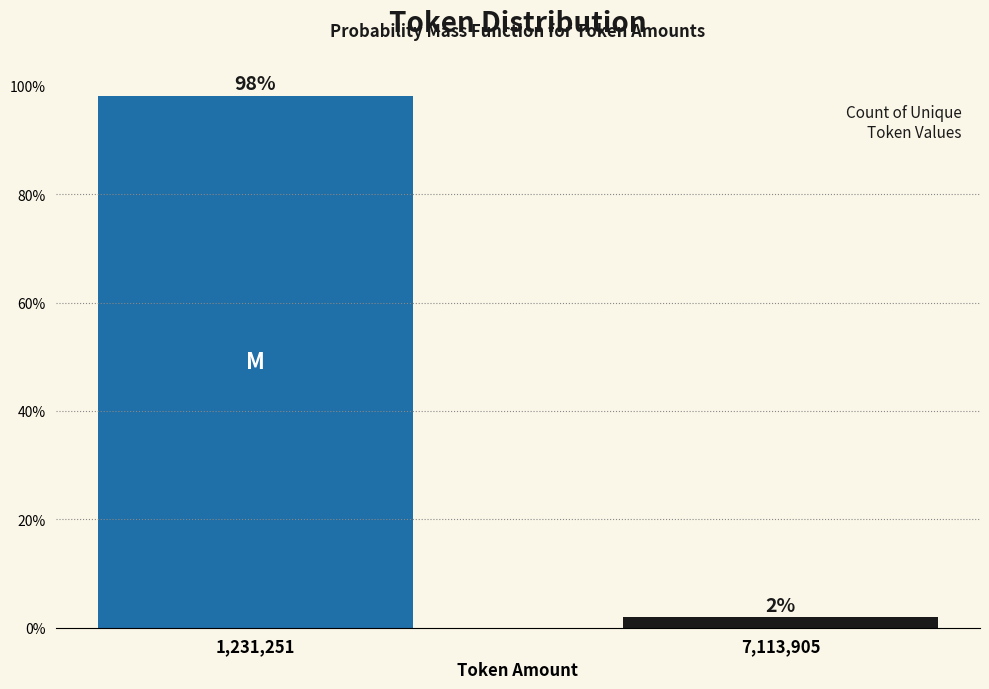

Which has a higher value, 7,113,905 or 1,231,251?

1,231,251